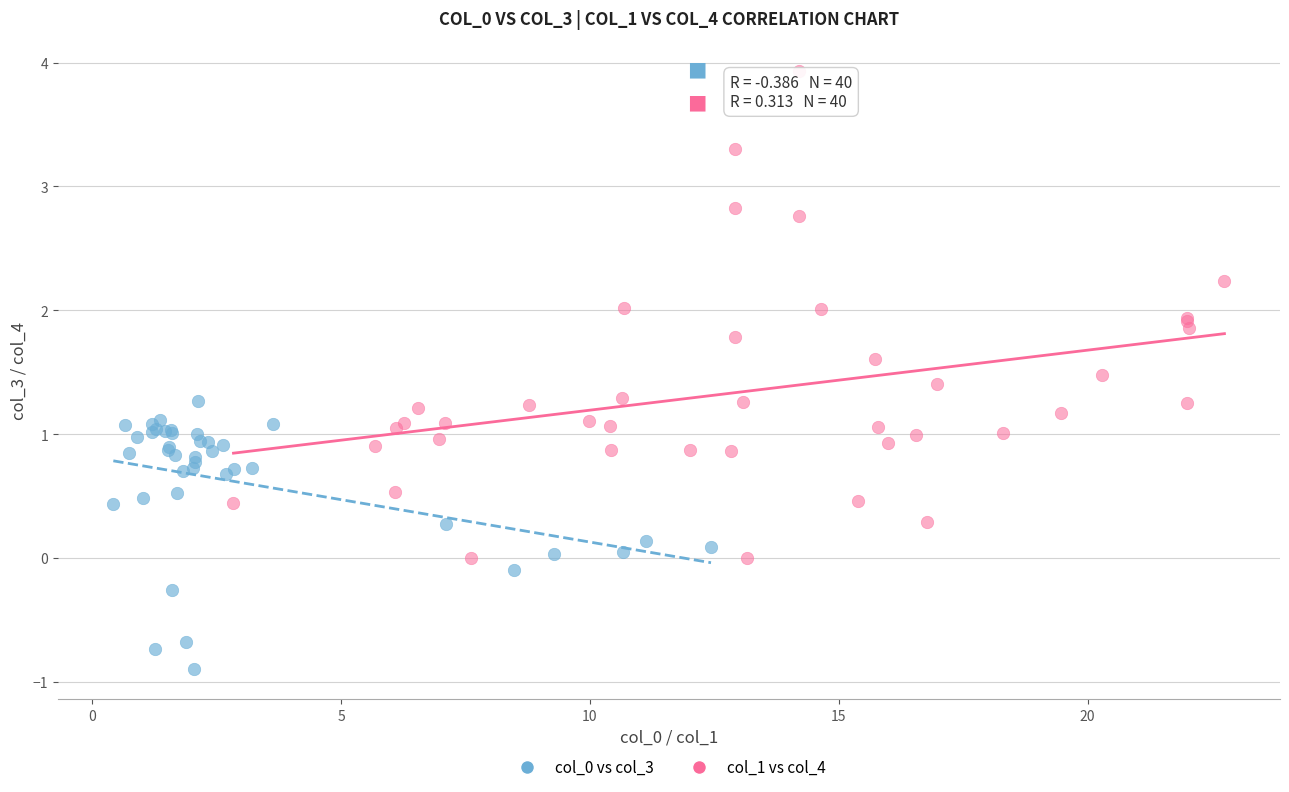

Which series has the widest spread of Y values?

col_1 vs col_4